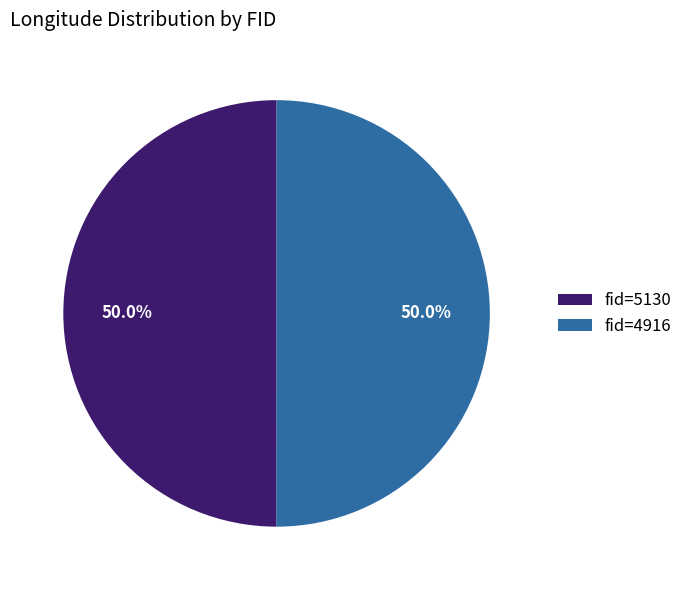

Count the number of slices in the pie.

2